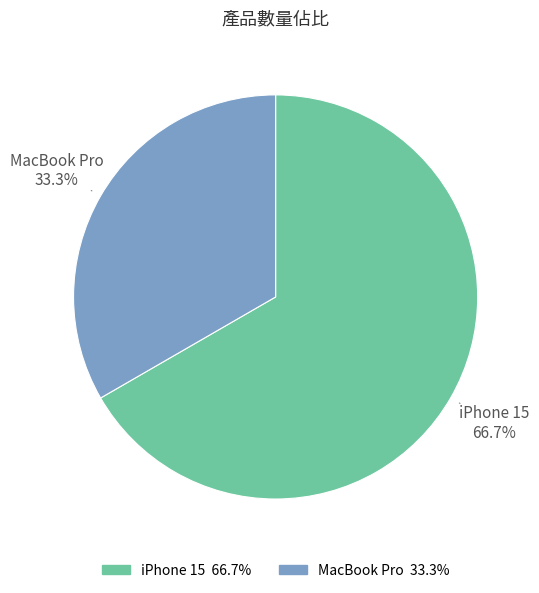

What percentage is the iPhone 15 slice, to the nearest percent?

67%